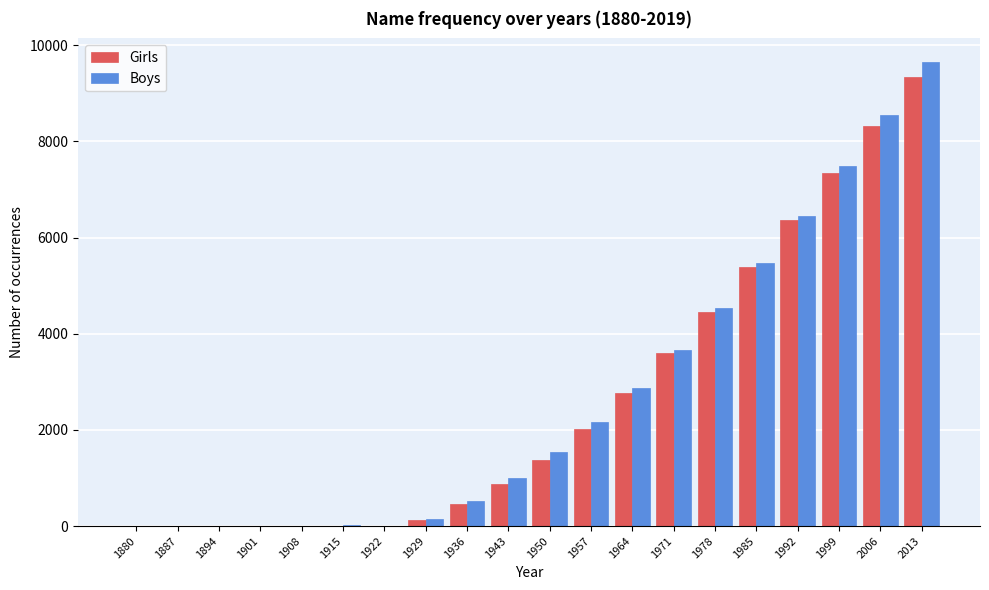

True or false: Girls has a value of 9068 at 1992.

False